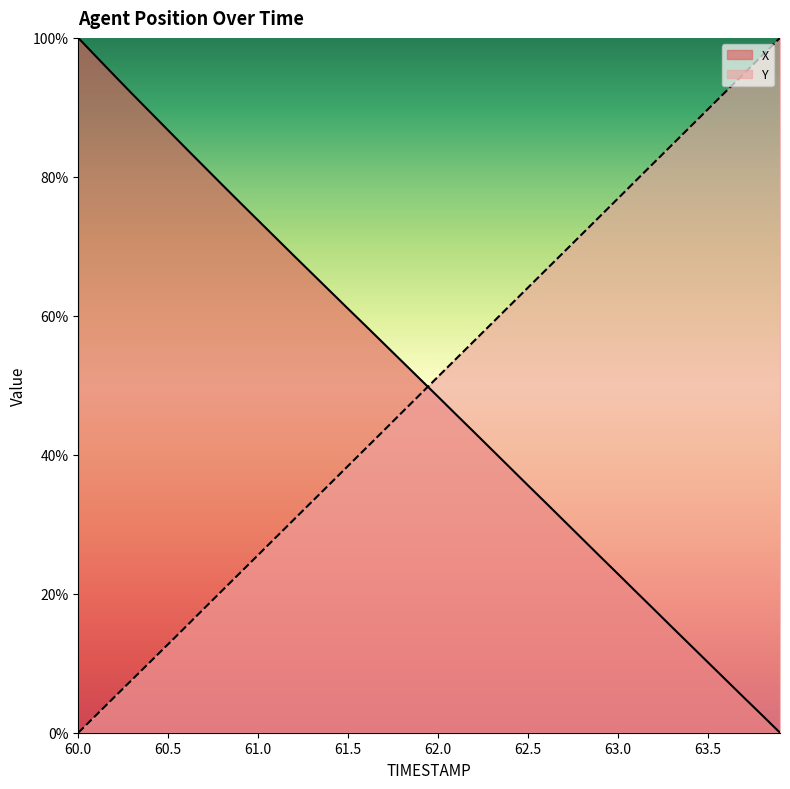

What is the label of the 19th point from the right?

62.1